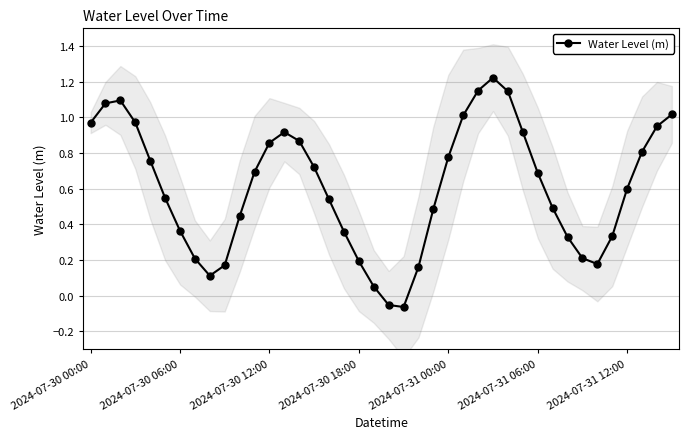

Between 23 and 21, which is larger?

23